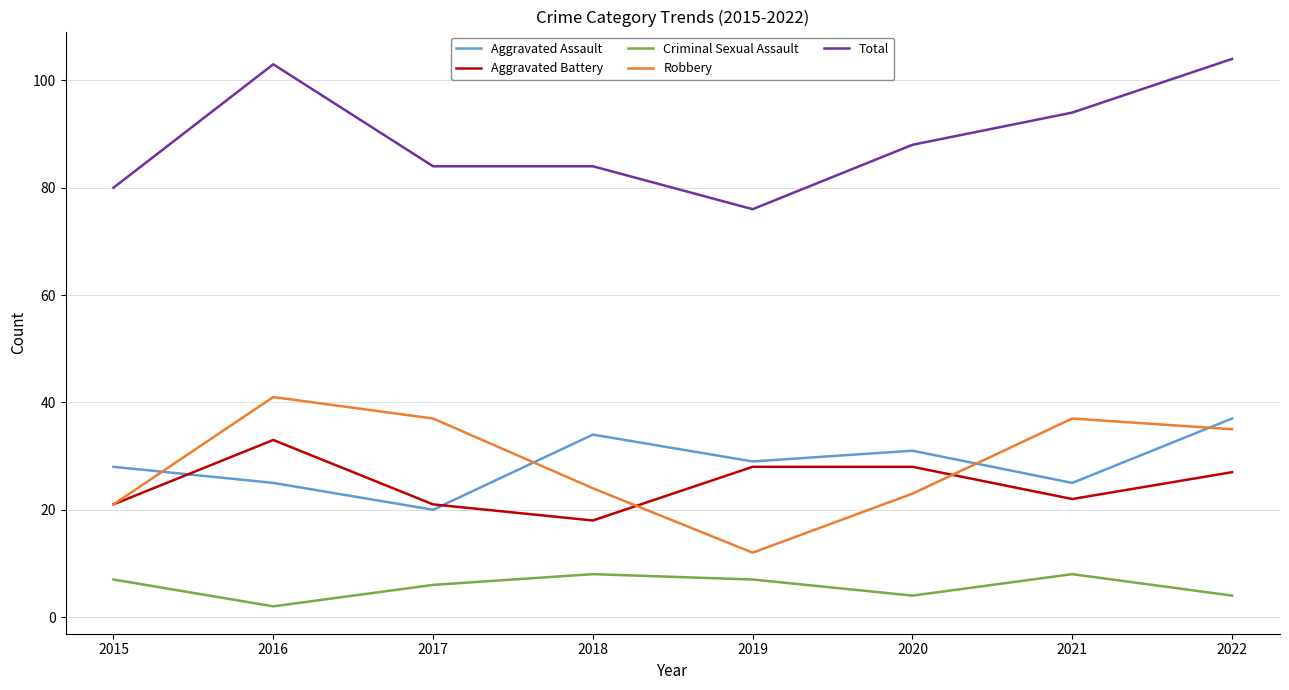

What is the total value across all series at 2019?

152